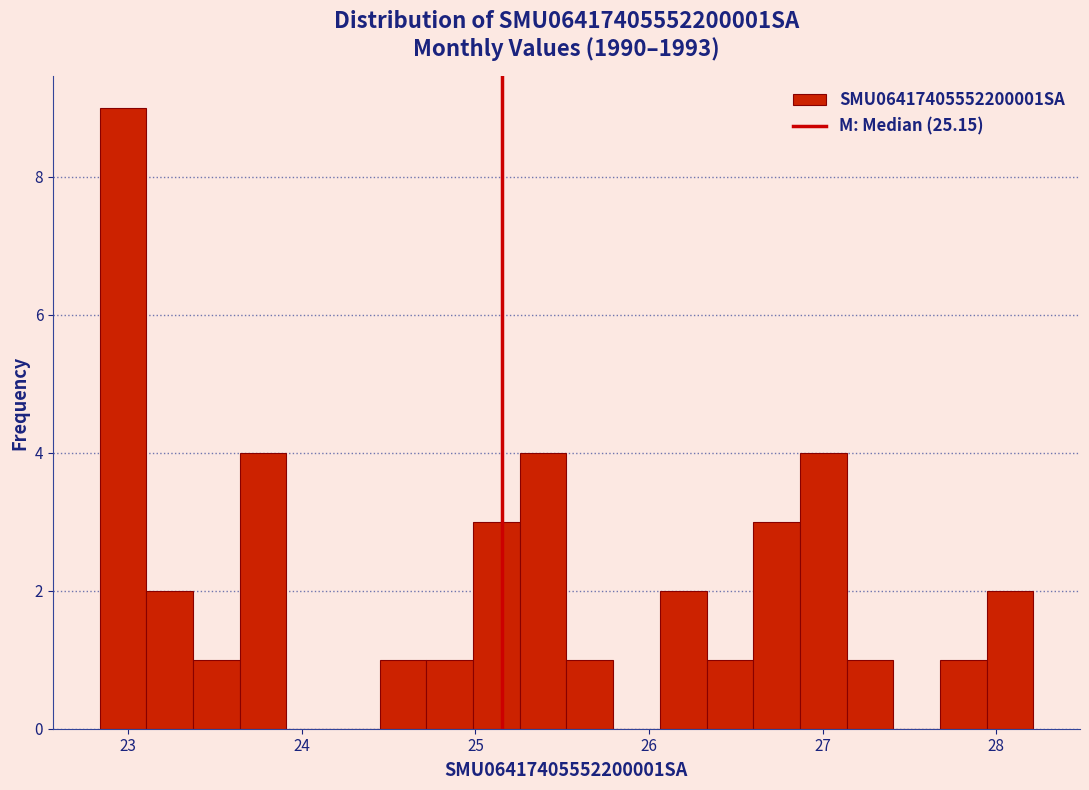

Read against the x-axis, roughly where is the centre of the tallest bar?

23.0